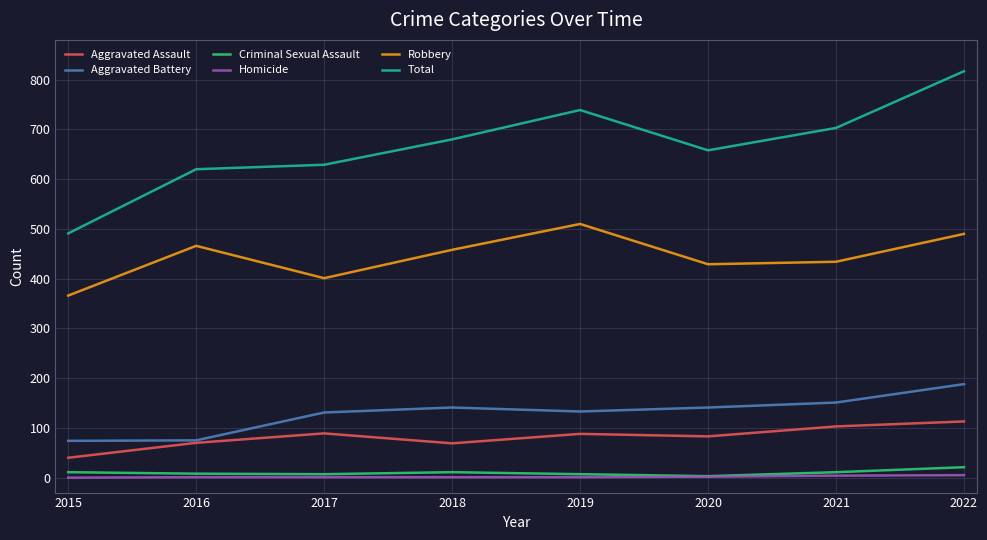

True or false: Aggravated Battery and Total intersect in this chart.

False